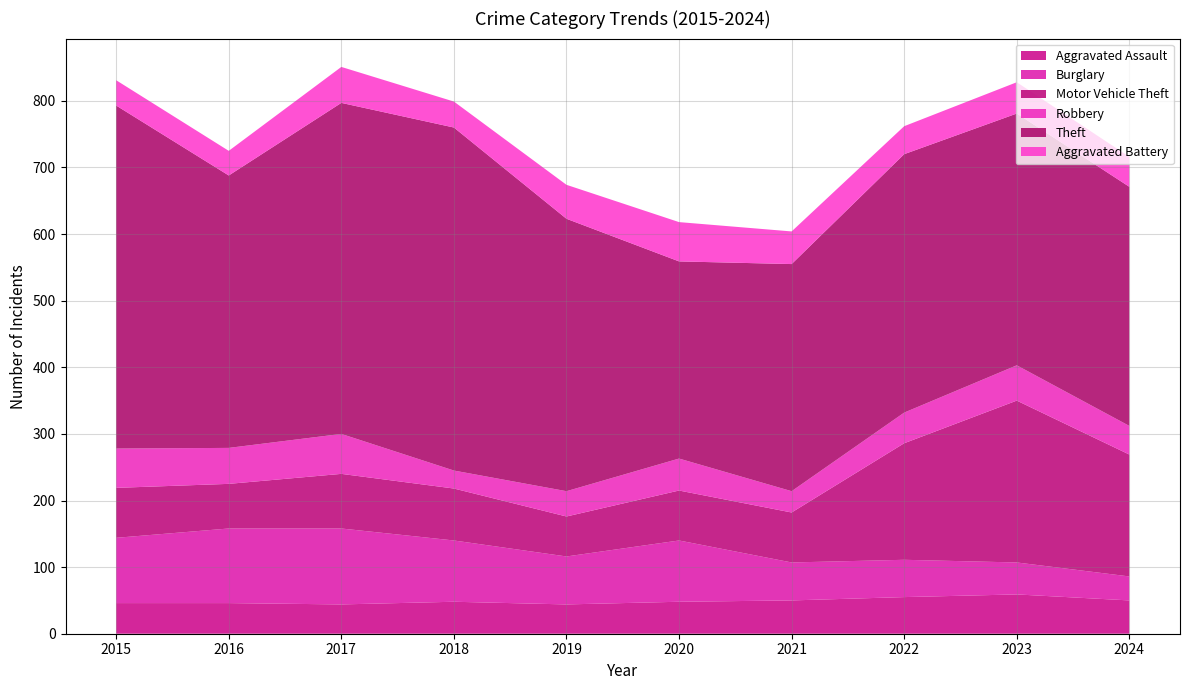

Reading right to left, transcribe all the data shown in this chart.

Aggravated Assault: 2024=50	2023=59	2022=55	2021=50	2020=48	2019=44	2018=48	2017=44	2016=46	2015=46
Burglary: 2024=36	2023=48	2022=56	2021=57	2020=92	2019=72	2018=92	2017=114	2016=112	2015=98
Motor Vehicle Theft: 2024=183	2023=243	2022=175	2021=75	2020=75	2019=60	2018=78	2017=82	2016=67	2015=75
Robbery: 2024=43	2023=53	2022=46	2021=32	2020=48	2019=38	2018=27	2017=60	2016=54	2015=59
Theft: 2024=359	2023=378	2022=388	2021=341	2020=296	2019=409	2018=515	2017=497	2016=409	2015=515
Aggravated Battery: 2024=45	2023=47	2022=42	2021=49	2020=59	2019=51	2018=39	2017=54	2016=37	2015=38